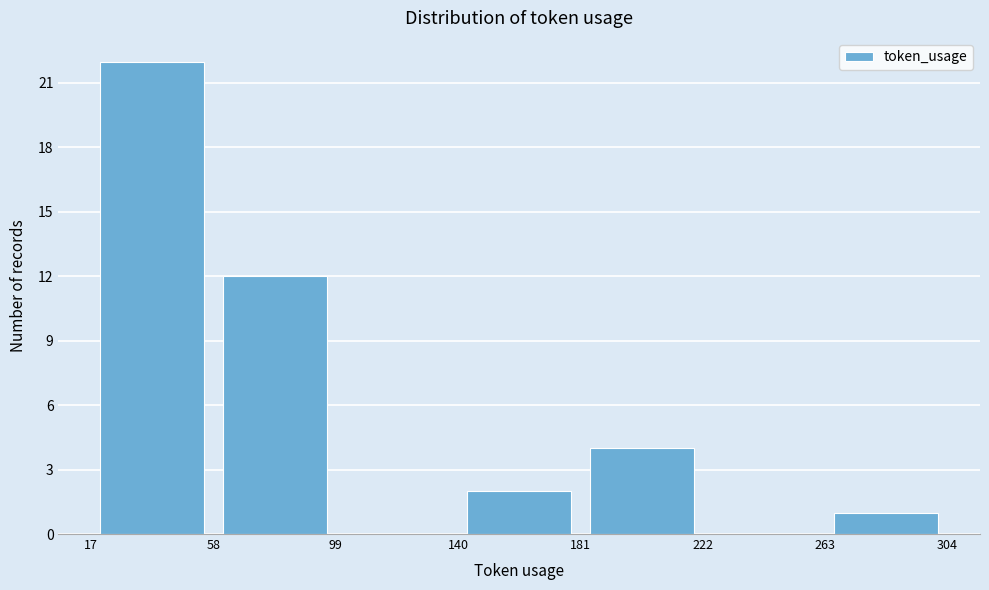

Reading left to right, list every bar in this chart as the range it spans on the x-axis followed by its height. The values are not printed on the chart, so give them approximately, as read against the axis.

17 to 58: 22
58 to 99: 12
99 to 140: 0
140 to 181: 2
181 to 222: 4
222 to 263: 0
263 to 304: 1